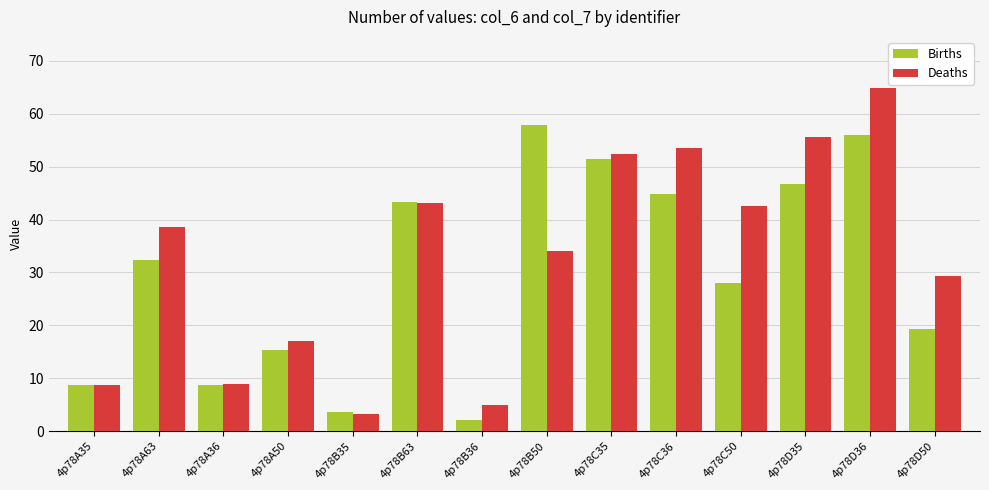

Which series has the largest range (max minus min)?

Deaths